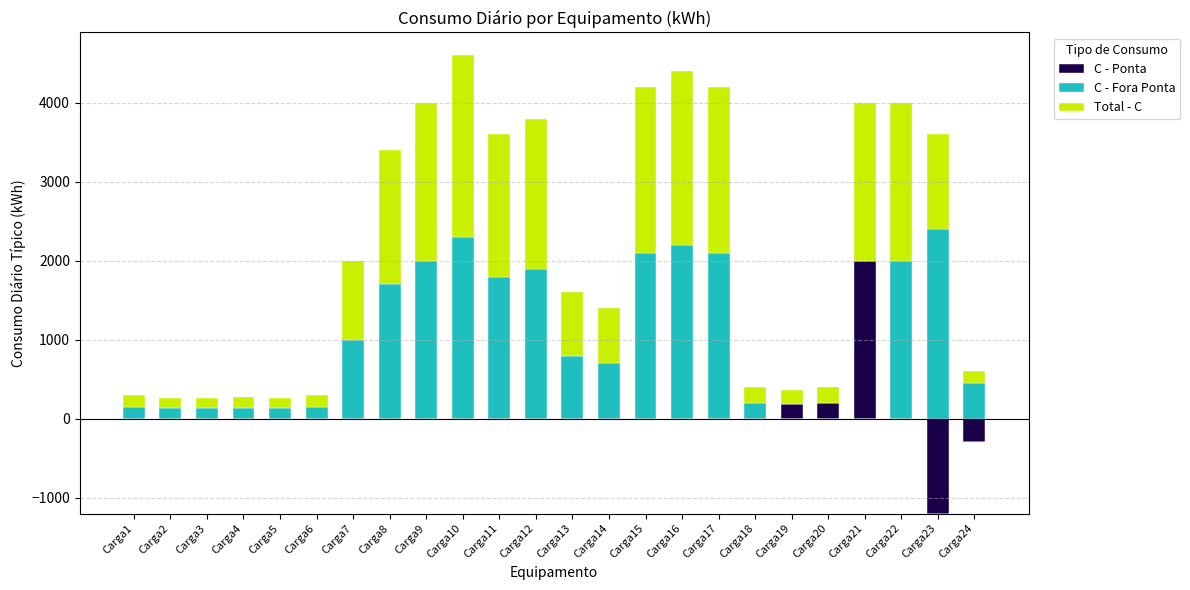

What is the difference between the maximum and minimum values in the C - Fora Ponta series?

2400